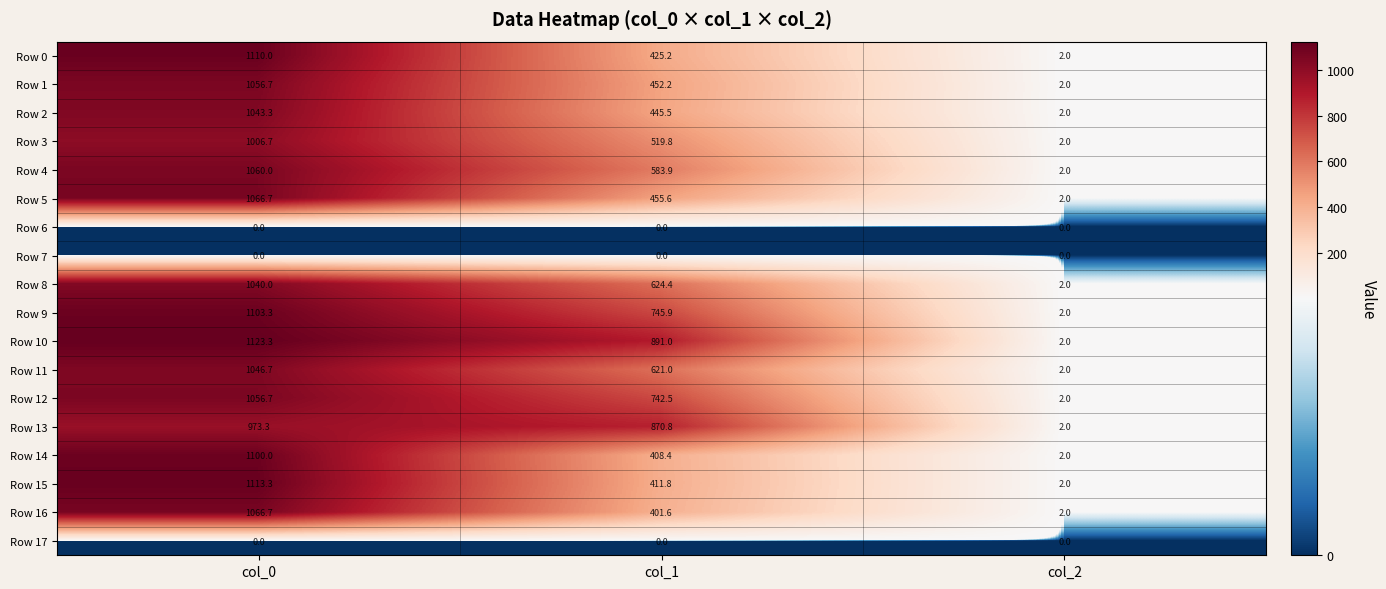

Read the Row 1 value at col_1.

452.2